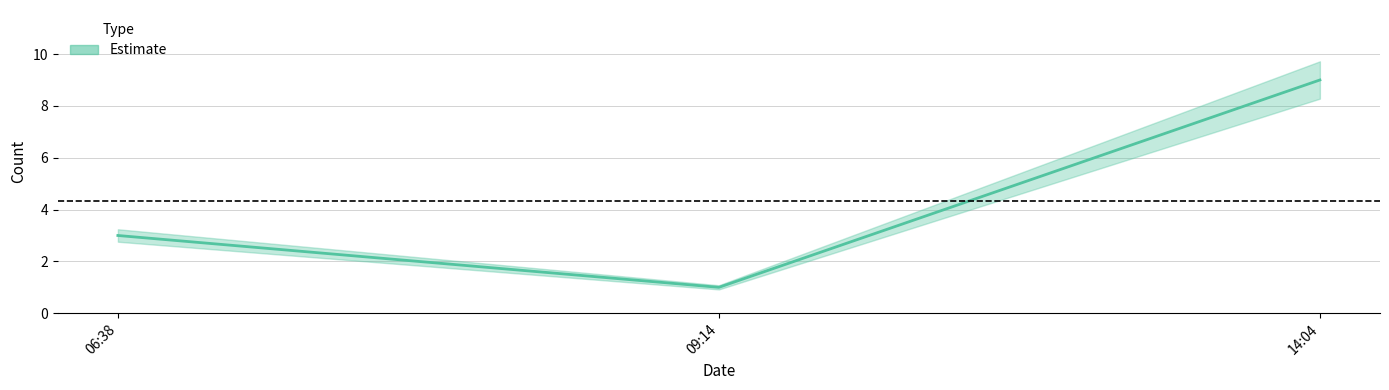

What is the difference between the values at 09:14 and 06:38?

2